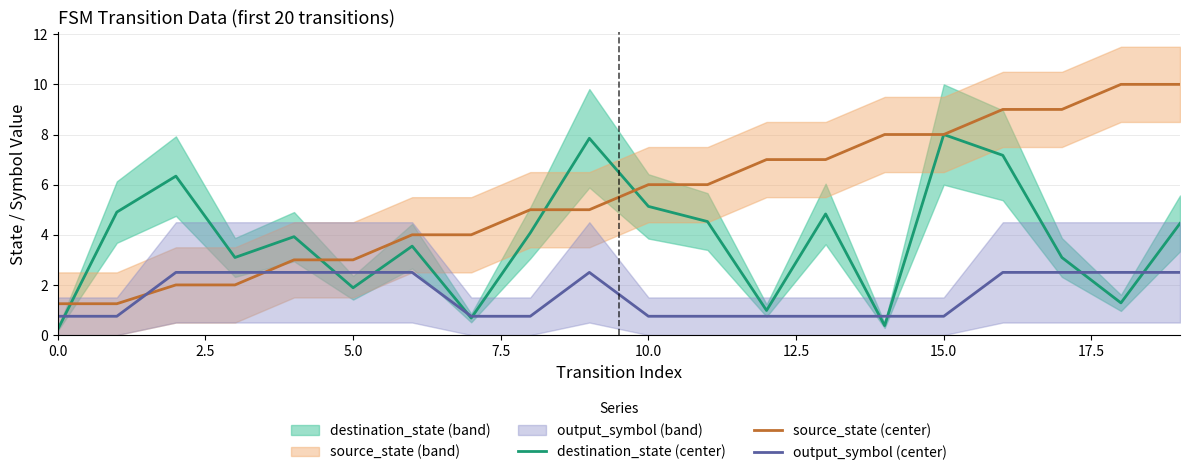

True or false: output_symbol (center) has a value of 1.5 at 5.0.

False